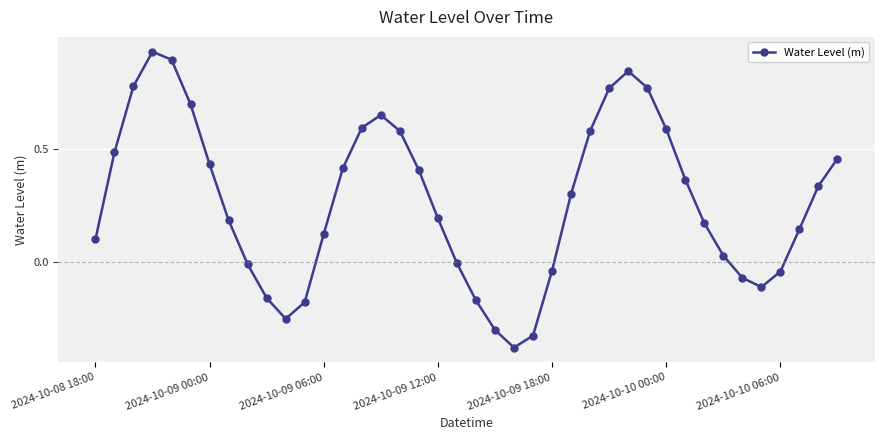

What is the difference between the maximum and minimum values?

1.3